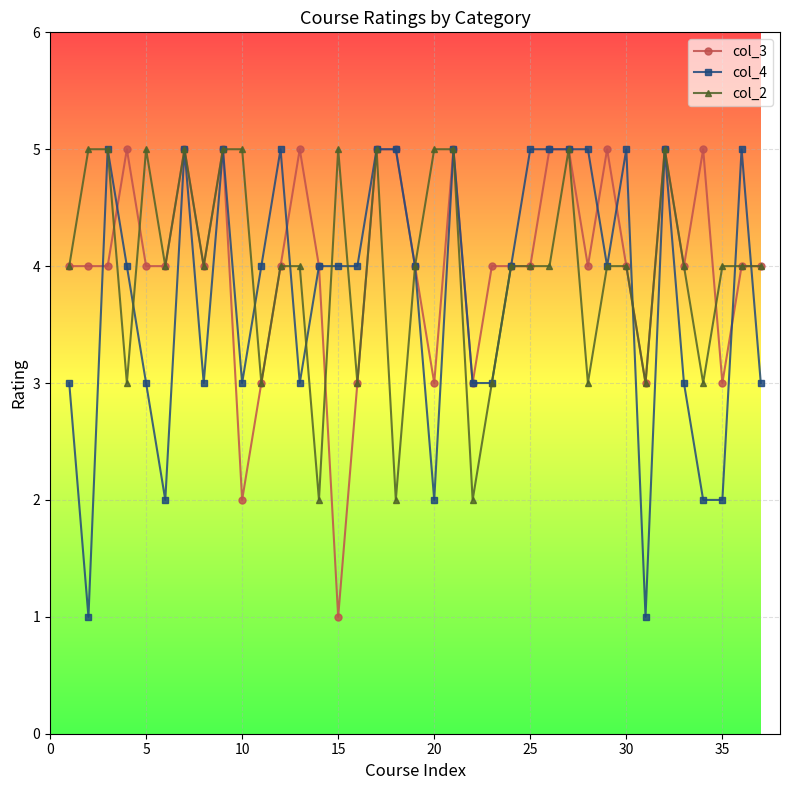

True or false: col_2 has more than 1 interior local peaks.

True